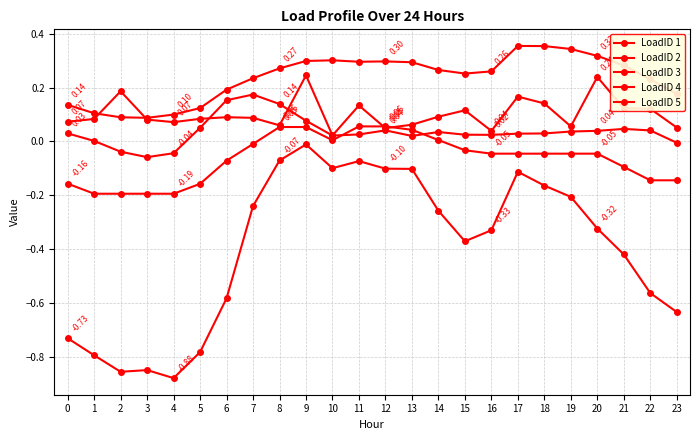

Reading left to right, what are all the values shown in this chart?

LoadID 1: 0=0.1	1=0.1	2=0.2	3=0.1	4=0.1	5=0.1	6=0.1	7=0.1	8=0.1	9=0.2	10=0.0	11=0.1	12=0.0	13=0.1	14=0.1	15=0.1	16=0.0	17=0.2	18=0.1	19=0.1	20=0.2	21=0.1	22=0.1	23=0.1
LoadID 2: 0=-0.7	1=-0.8	2=-0.9	3=-0.8	4=-0.9	5=-0.8	6=-0.6	7=-0.2	8=-0.1	9=-0.0	10=-0.1	11=-0.1	12=-0.1	13=-0.1	14=-0.3	15=-0.4	16=-0.3	17=-0.1	18=-0.2	19=-0.2	20=-0.3	21=-0.4	22=-0.6	23=-0.6
LoadID 3: 0=-0.2	1=-0.2	2=-0.2	3=-0.2	4=-0.2	5=-0.2	6=-0.1	7=-0.0	8=0.1	9=0.1	10=0.0	11=0.1	12=0.1	13=0.0	14=0.0	15=-0.0	16=-0.0	17=-0.0	18=-0.0	19=-0.0	20=-0.0	21=-0.1	22=-0.1	23=-0.1
LoadID 4: 0=0.1	1=0.1	2=0.1	3=0.1	4=0.1	5=0.1	6=0.2	7=0.2	8=0.3	9=0.3	10=0.3	11=0.3	12=0.3	13=0.3	14=0.3	15=0.3	16=0.3	17=0.4	18=0.4	19=0.3	20=0.3	21=0.3	22=0.2	23=0.2
LoadID 5: 0=0.0	1=0.0	2=-0.0	3=-0.1	4=-0.0	5=0.1	6=0.2	7=0.2	8=0.1	9=0.1	10=0.0	11=0.0	12=0.0	13=0.0	14=0.0	15=0.0	16=0.0	17=0.0	18=0.0	19=0.0	20=0.0	21=0.0	22=0.0	23=-0.0